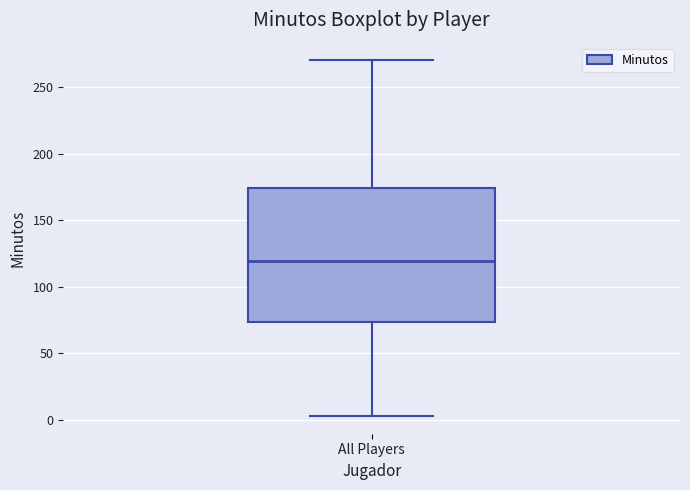

Where does the median line of the box for All Players sit on the y-axis? The values are not printed on the chart, so give them approximately, as read against the axis.

120